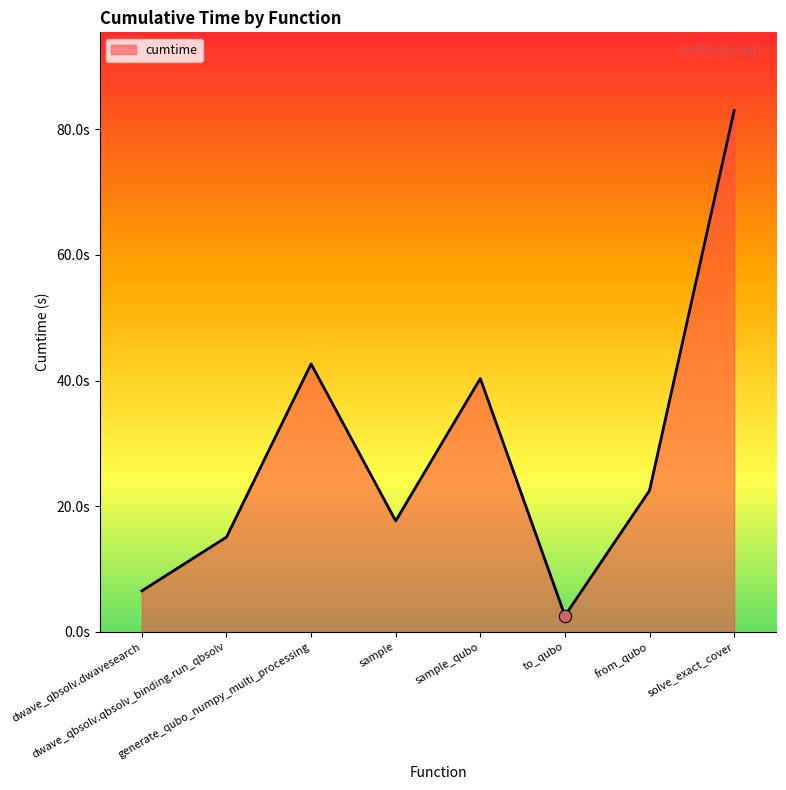

Between from_qubo and dwave_qbsolv.dwavesearch, which is larger?

from_qubo